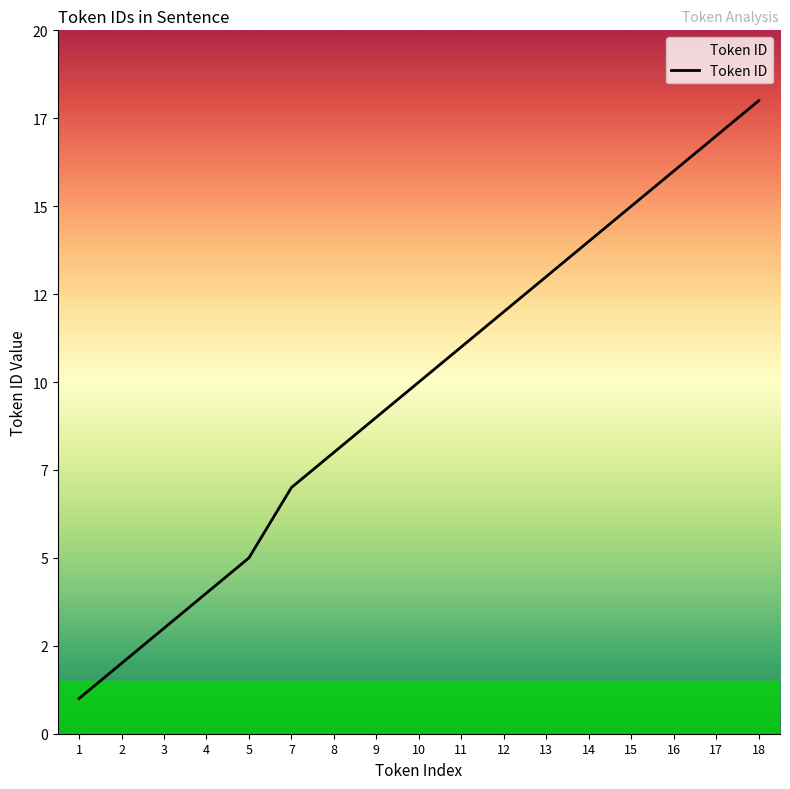

Does the chart have visible grid lines?

No